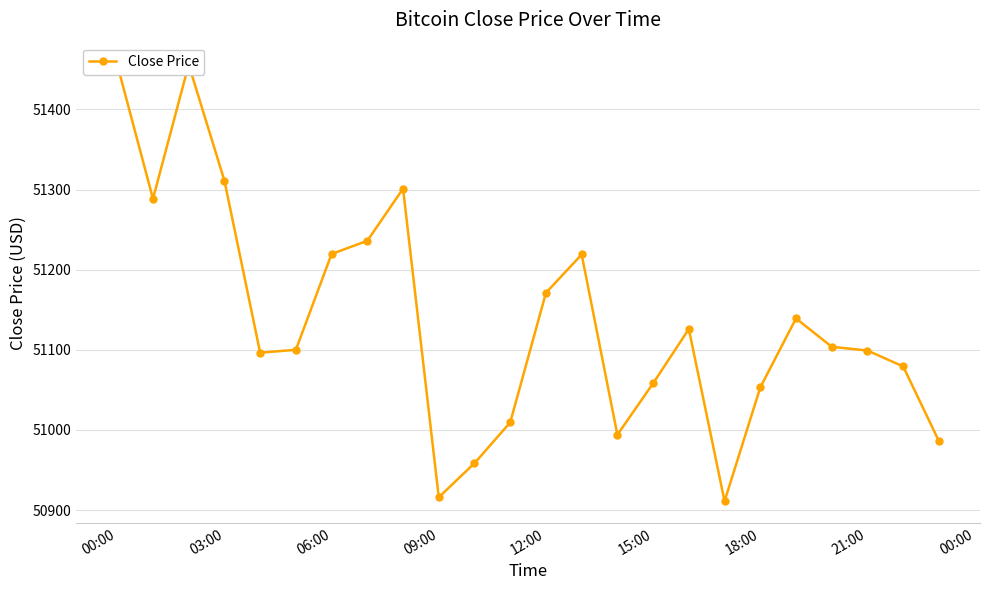

Reading left to right, what are all the values shown in this chart?

51456.0	51288.4	51455.8	51311.1	51096.4	51100.0	51219.6	51236.0	51301.1	50916.0	50958.5	51009.4	51171.1	51218.9	50994.0	51058.2	51126.0	50911.1	51053.1	51139.1	51103.8	51099.1	51079.2	50986.1